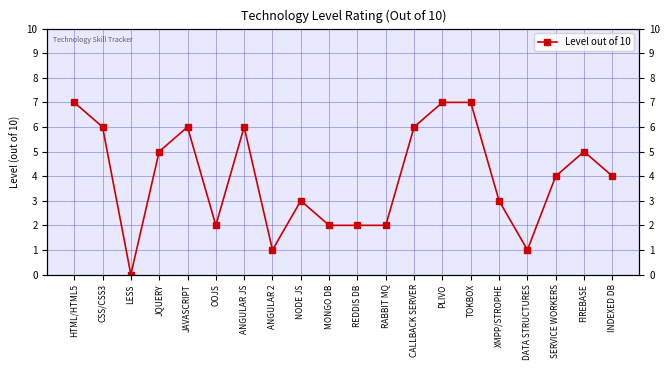

Which has a higher value, REDDIS DB or OOJS?

REDDIS DB